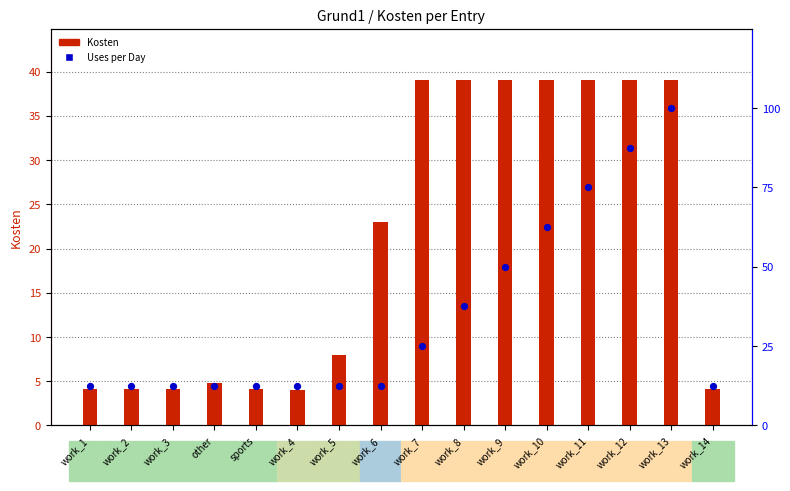

At how many categories does at least one series exceed 30?

7